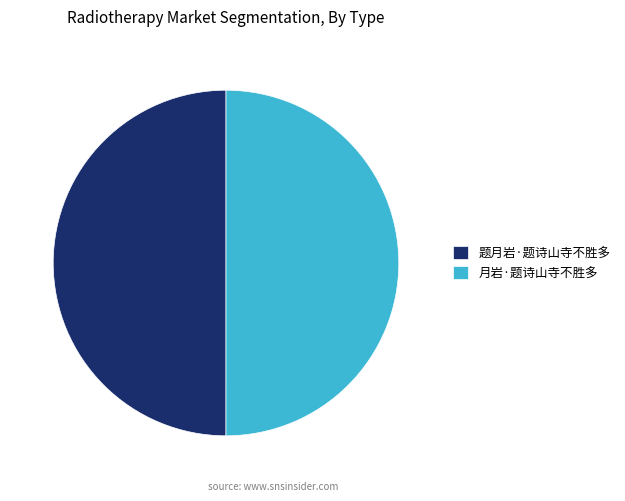

What is the ratio of the value at 题月岩·题诗山寺不胜多 to the value at 月岩·题诗山寺不胜多?

1.0